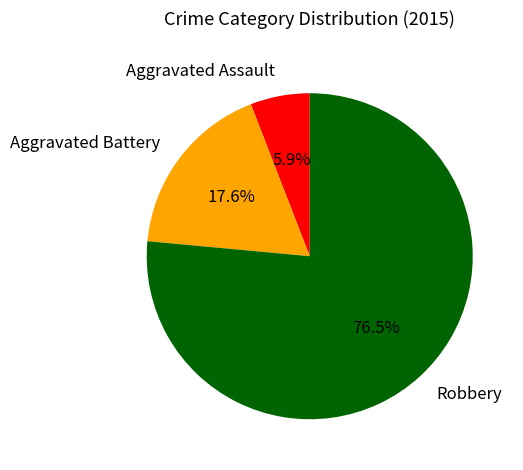

To the nearest percent, what is the difference between the largest and smallest slice percentages?

71%